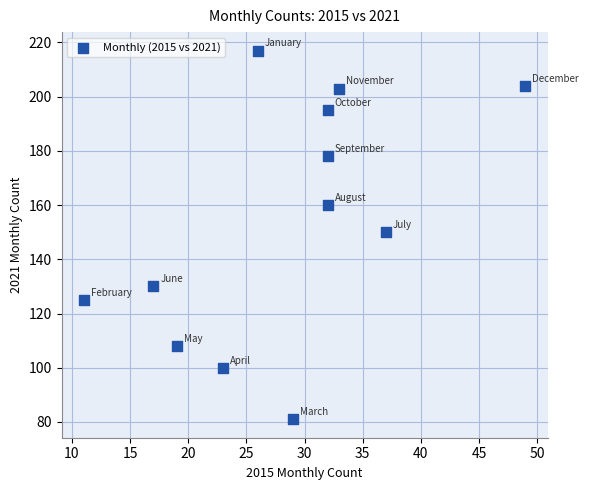

What is the range of X values (max minus min)?

38